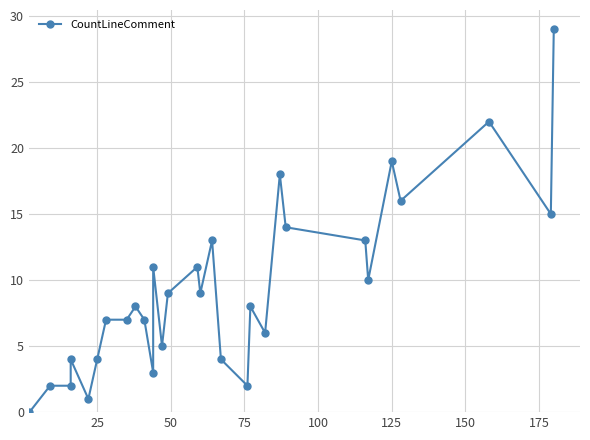

What is the value of the 6th point from the left?

4